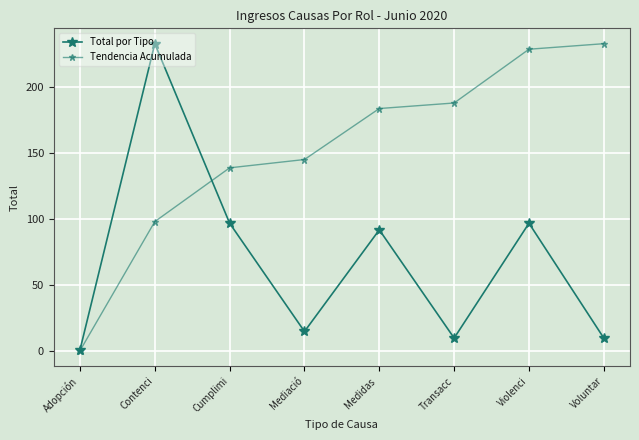

Where is the first local minimum for Total por Tipo?

Mediació